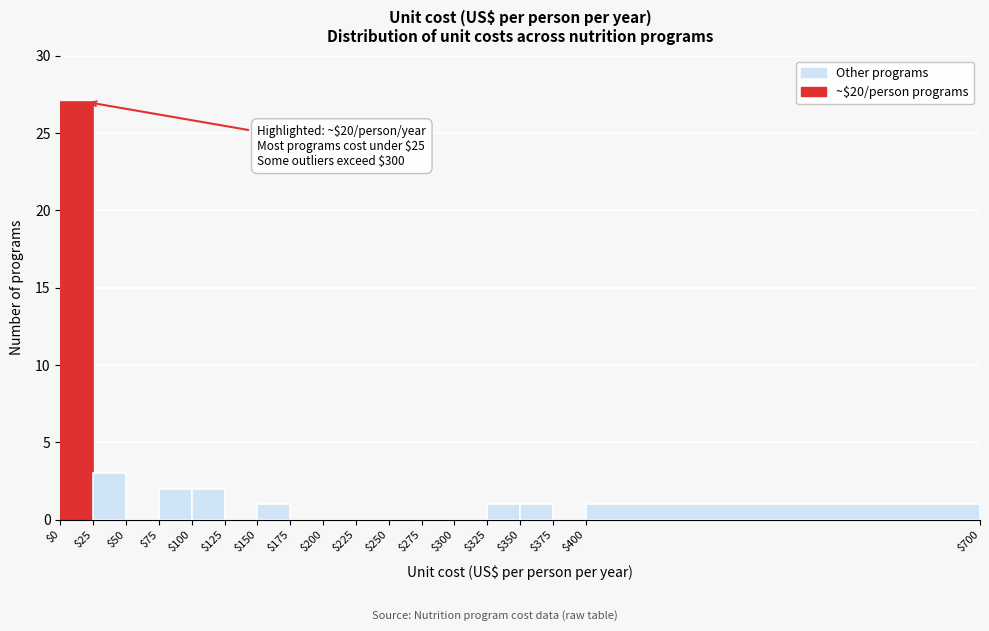

Over which range of the x-axis is the bar tallest?

$0 to $25